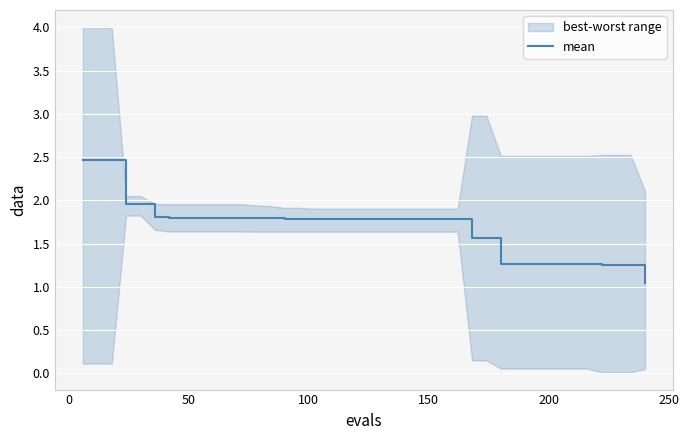

What is the maximum value for mean?

2.5